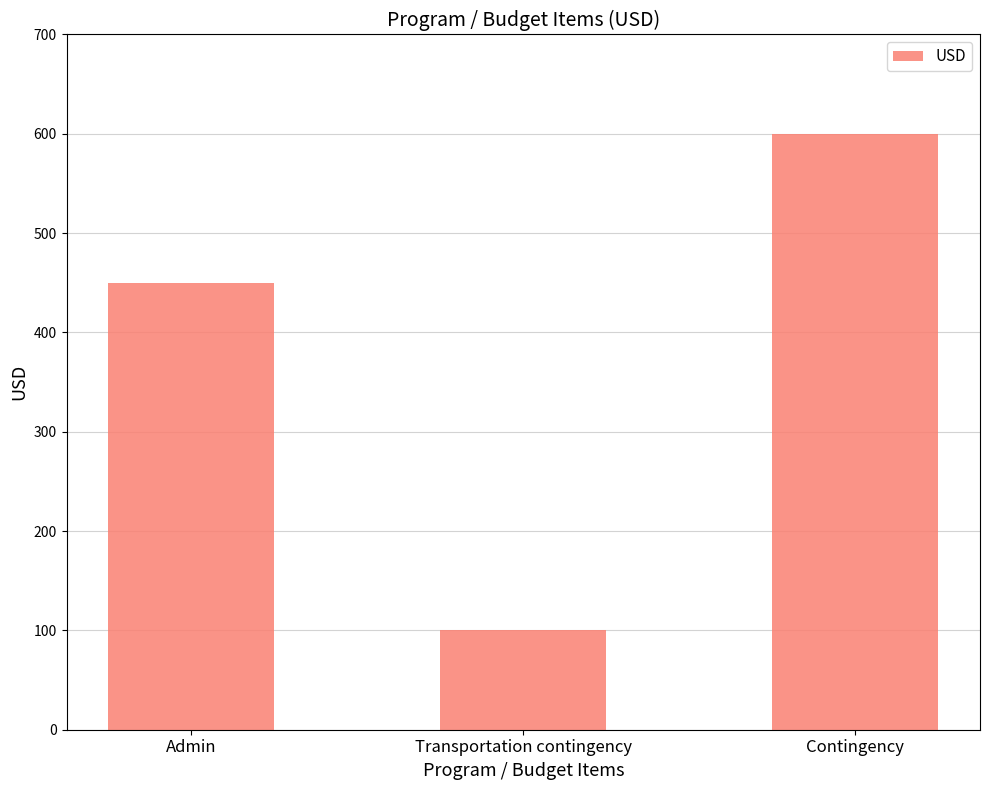

At which label is the value closest to 350?

Admin